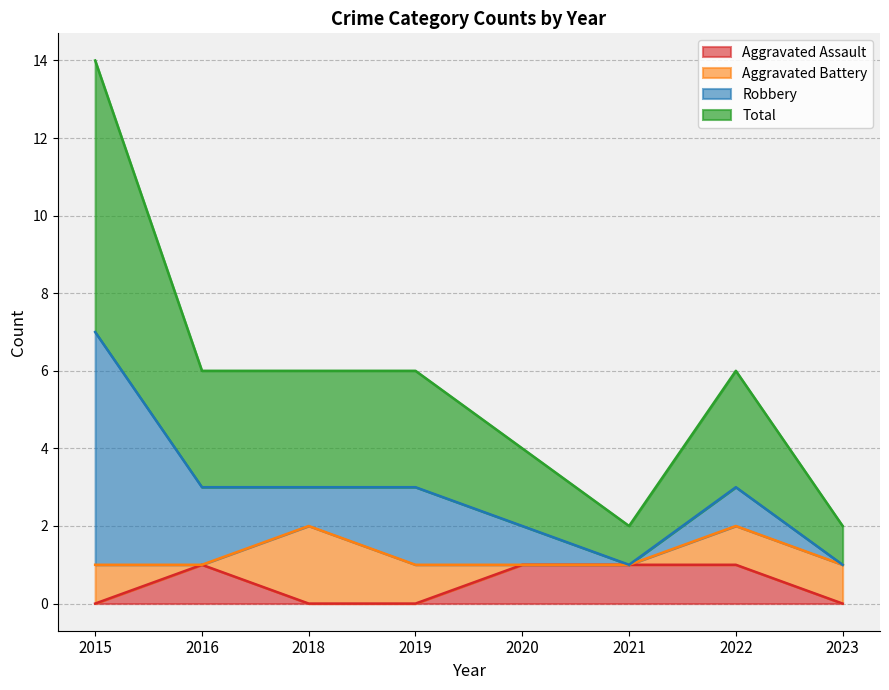

What are all the series names shown in the legend?

Aggravated Assault, Aggravated Battery, Robbery, Total